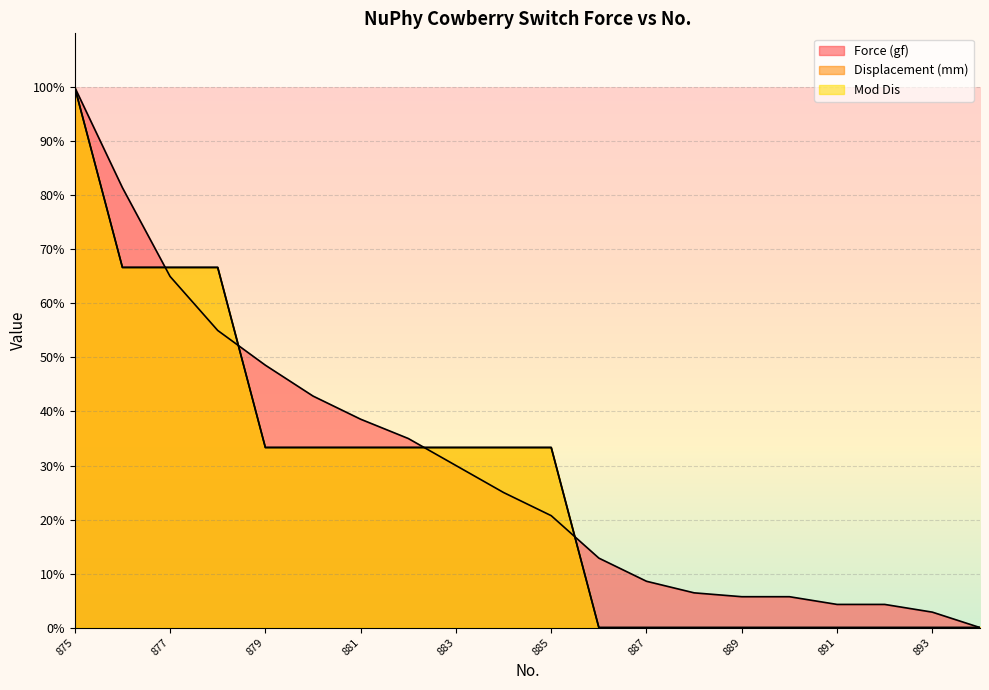

What is the value of the Force (gf) point at the 1st from the left?

100.0